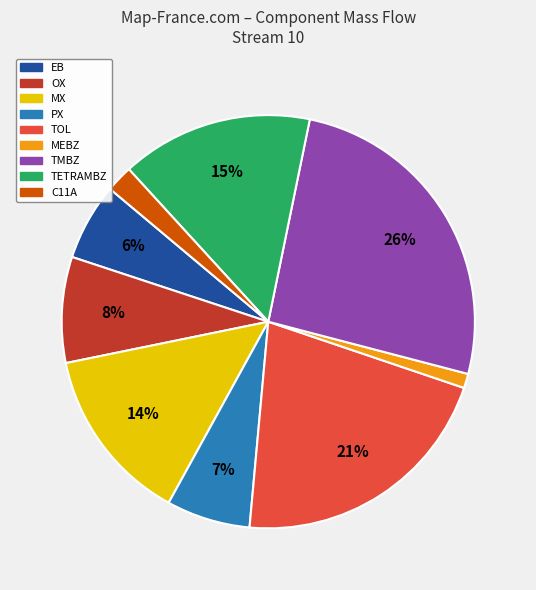

To the nearest percent, what is the difference between the largest and smallest slice percentages?

25%